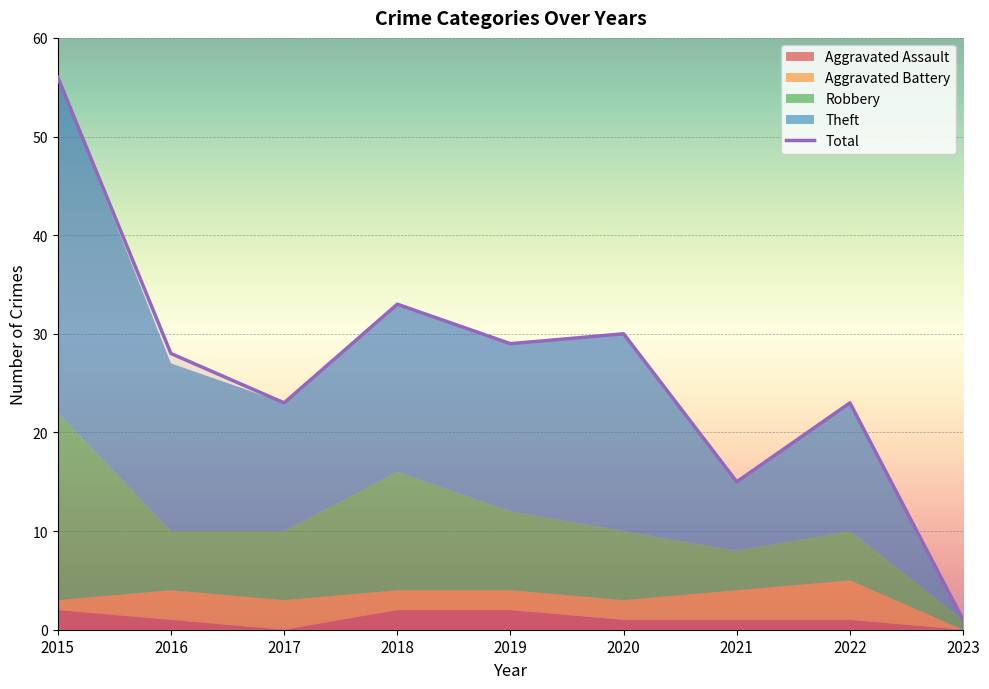

Which label corresponds to the largest value in the chart?

2015